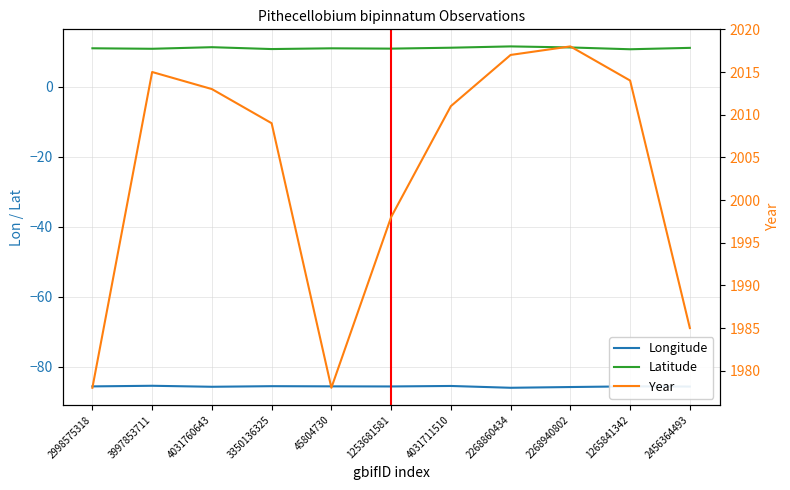

How many lines are shown in the chart?

3